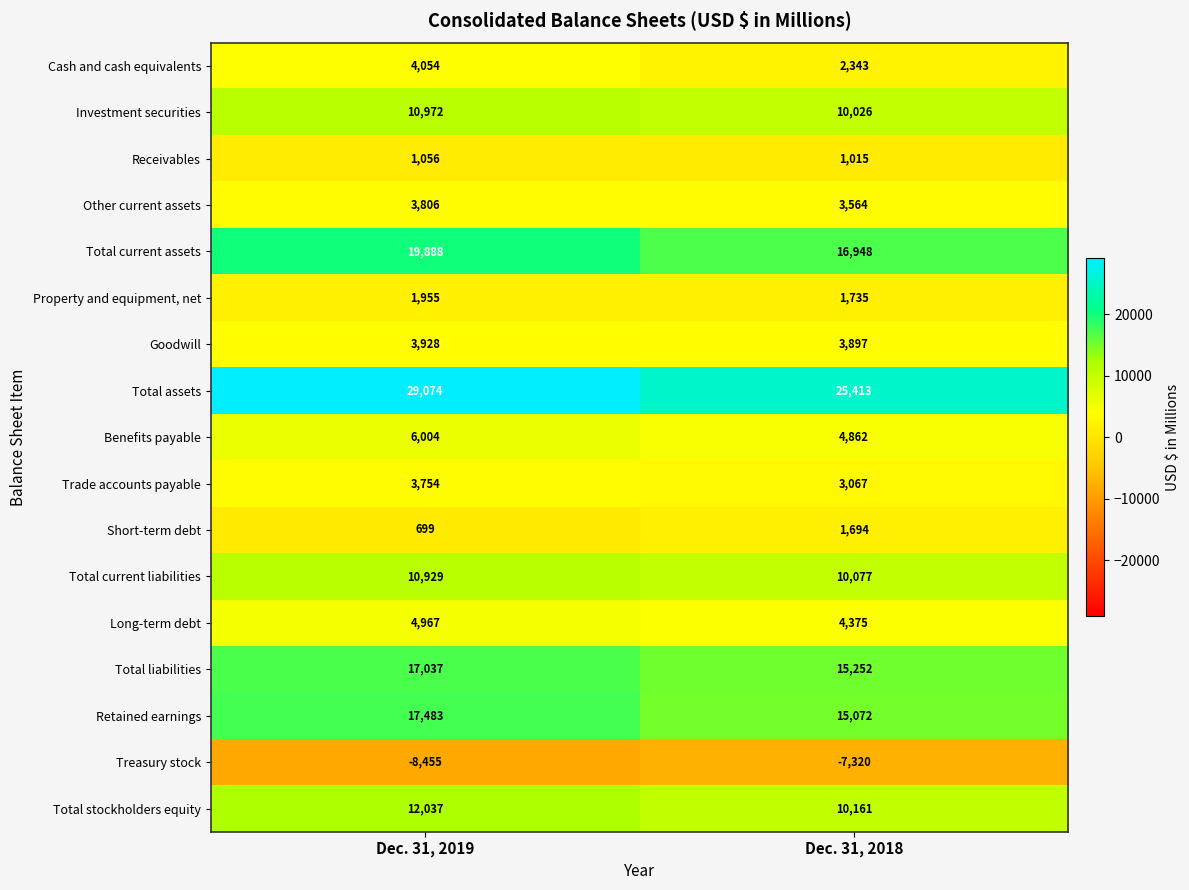

At Dec. 31, 2018, list the series in order from smallest to largest.

Treasury stock, Receivables, Short-term debt, Property and equipment, net, Cash and cash equivalents, Trade accounts payable, Other current assets, Goodwill, Long-term debt, Benefits payable, Investment securities, Total current liabilities, Total stockholders equity, Retained earnings, Total liabilities, Total current assets, Total assets